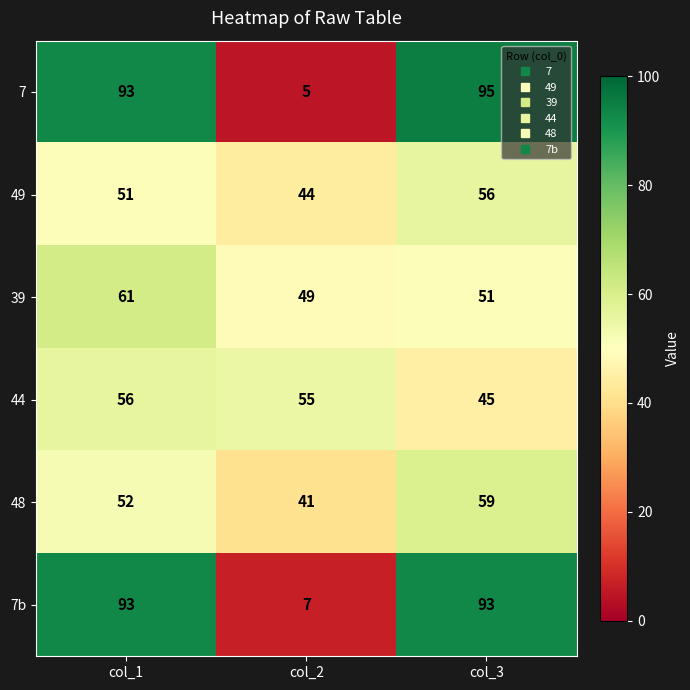

At which category does the chart reach its minimum across all series?

col_2